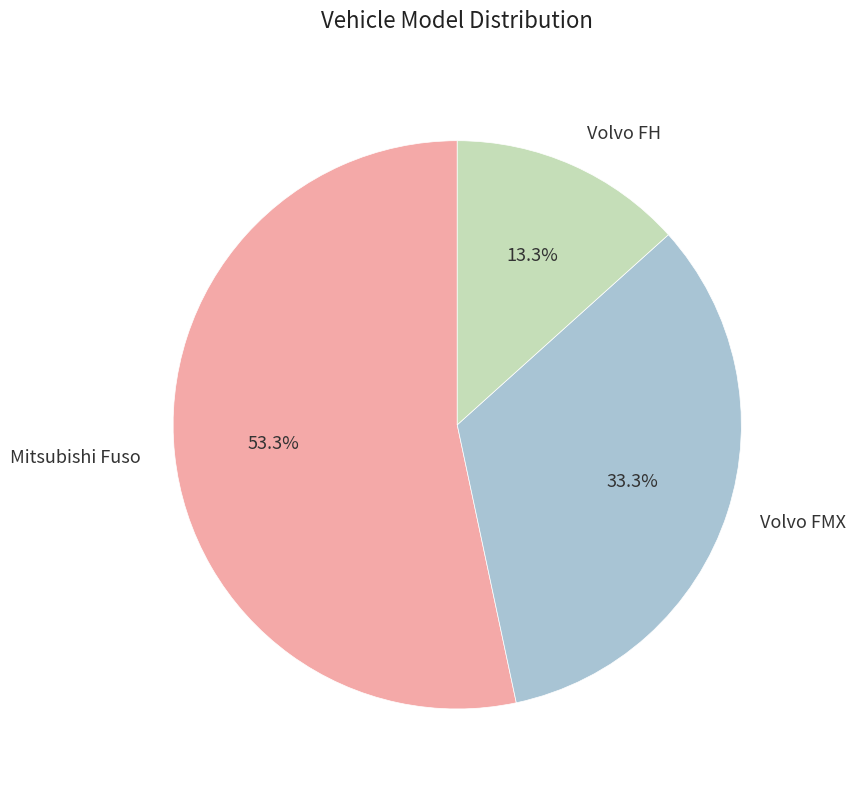

Approximately how many times larger is the value at Volvo FMX compared to Volvo FH?

2.5